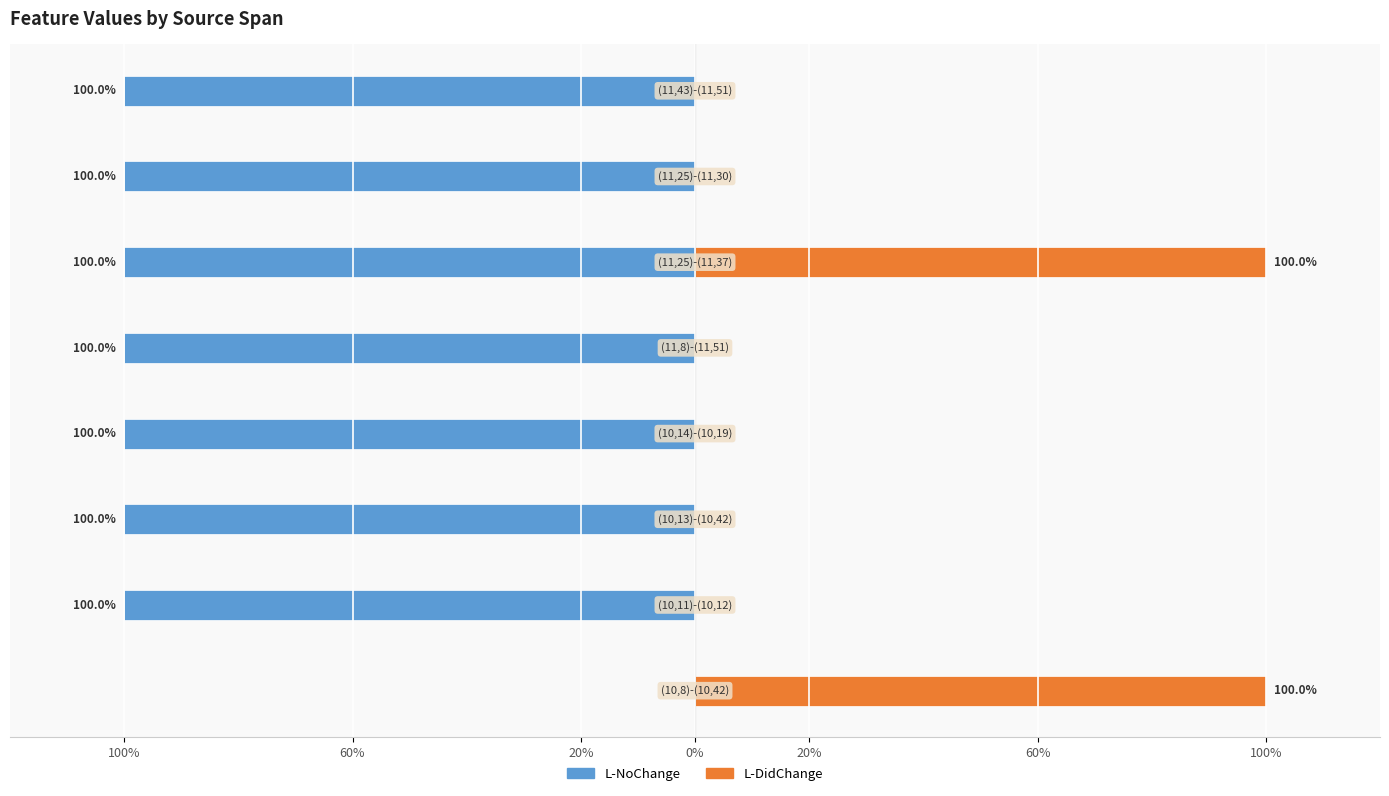

What is the spread (max minus min) of values at 100%?

100